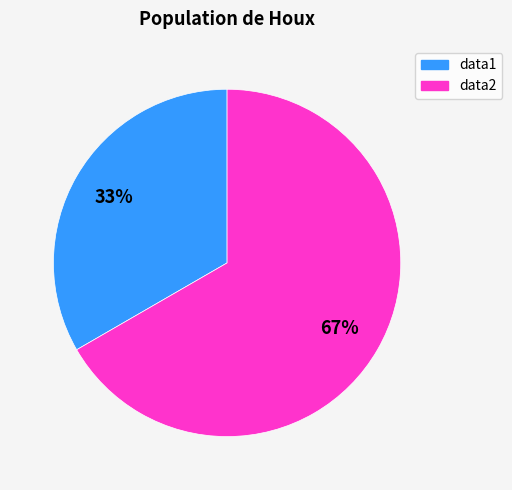

Rank the categories by value from highest to lowest.

data2, data1